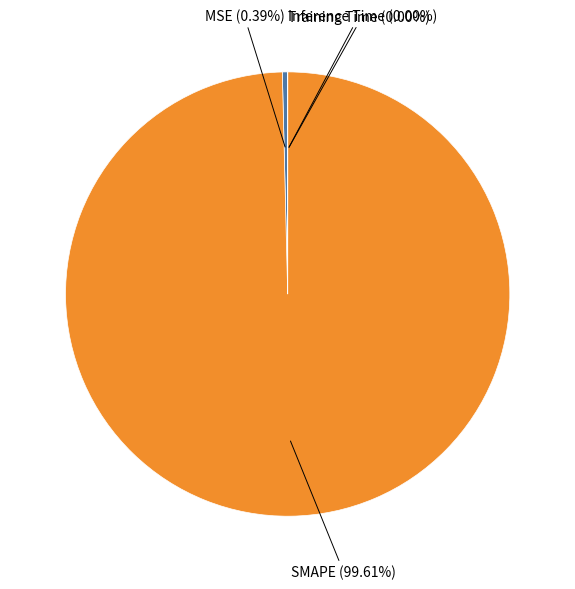

Does any single category account for the majority?

Yes